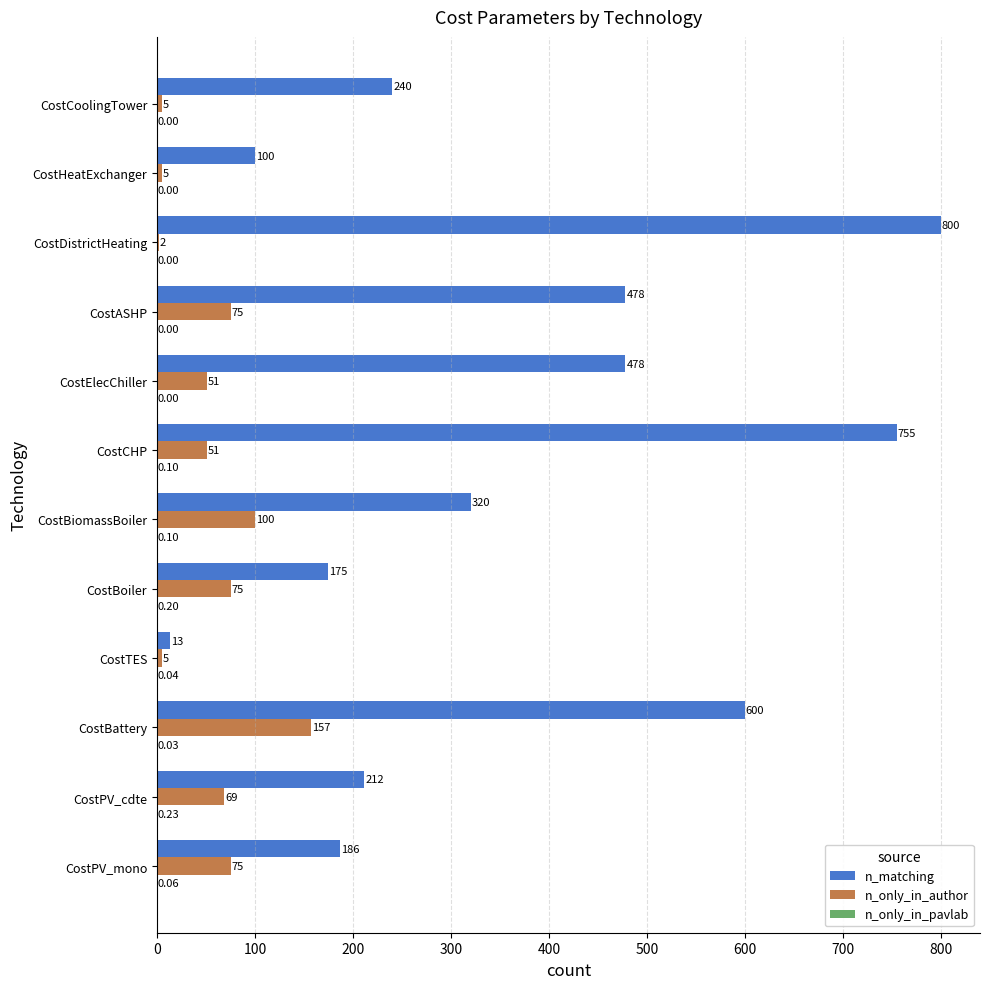

At which category is the sum across all series the highest?

CostCHP